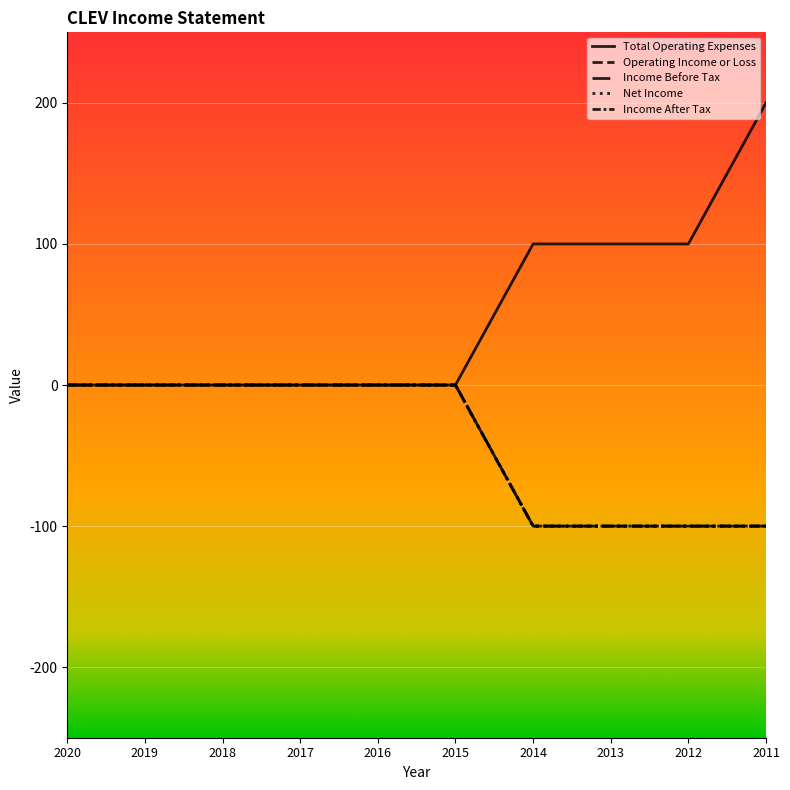

Which series has the largest range (max minus min)?

Total Operating Expenses